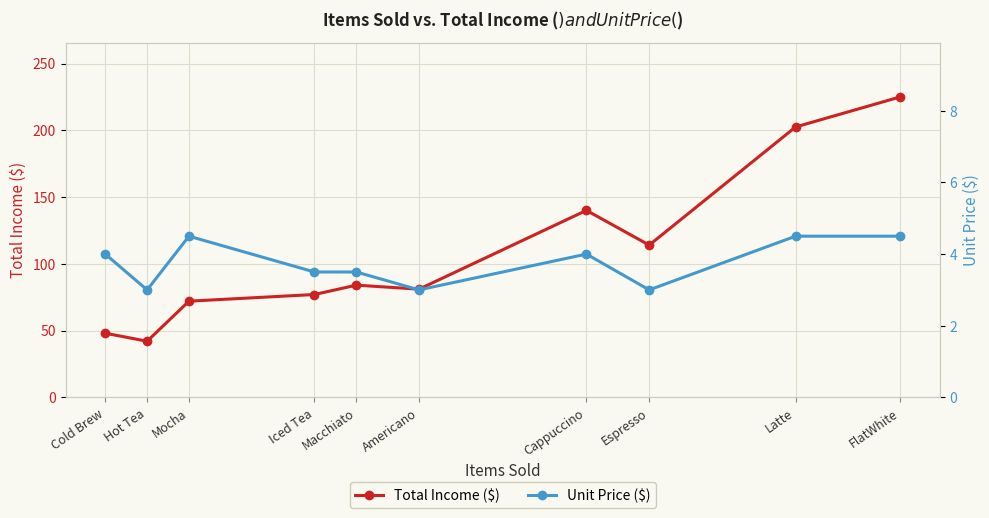

Between Cappuccino and Cold Brew, which is larger?

Cappuccino